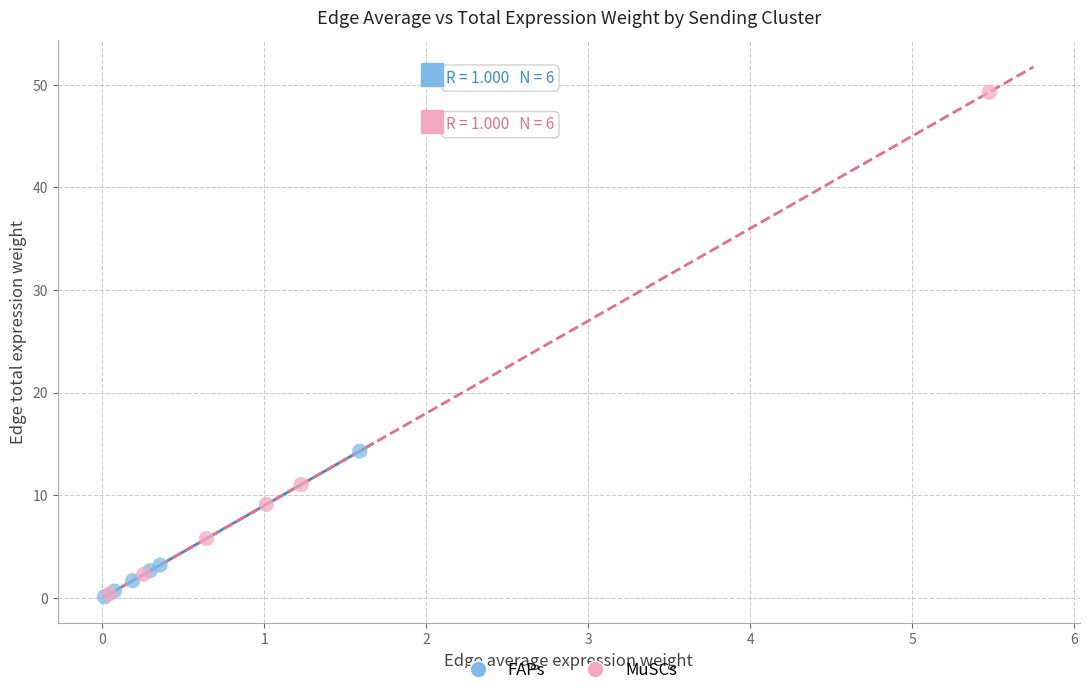

Which series contains the highest Y value?

MuSCs